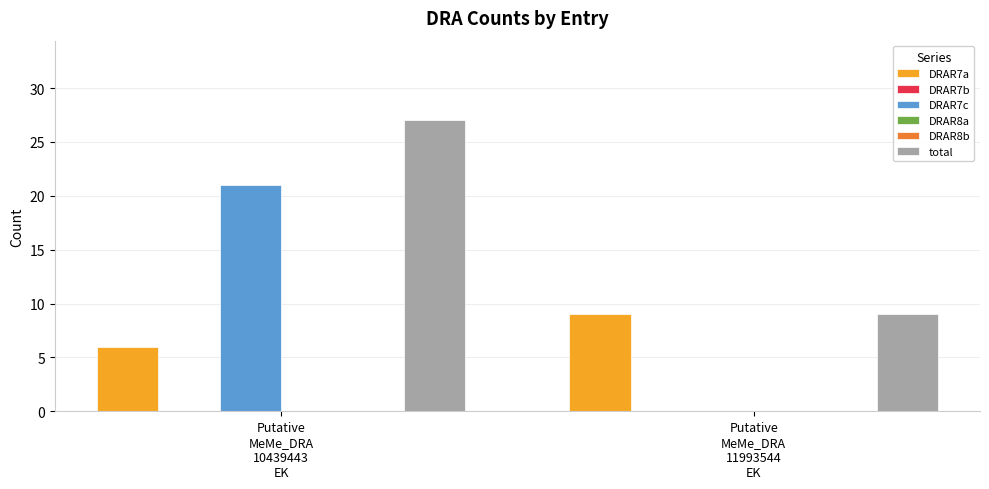

Which series has the largest range (max minus min)?

DRAR7c